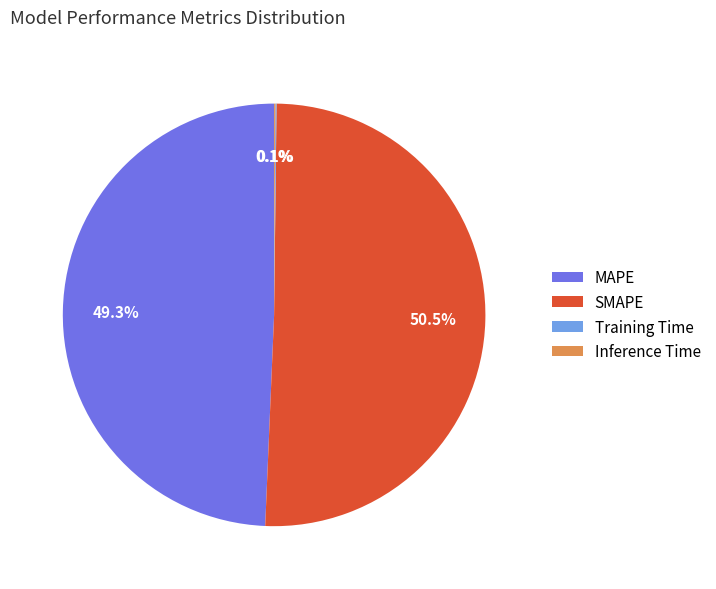

Which slice is the largest?

SMAPE